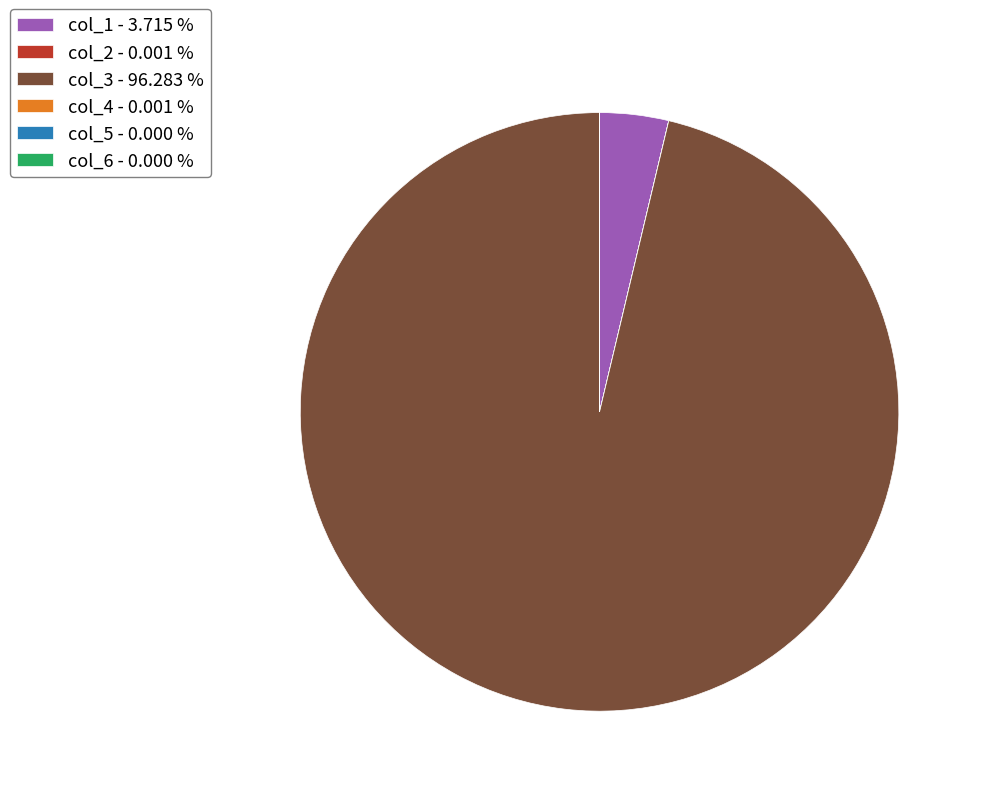

What is the ratio of the value at col_3 - 96.283 % to the value at col_1 - 3.715 %?

25.9